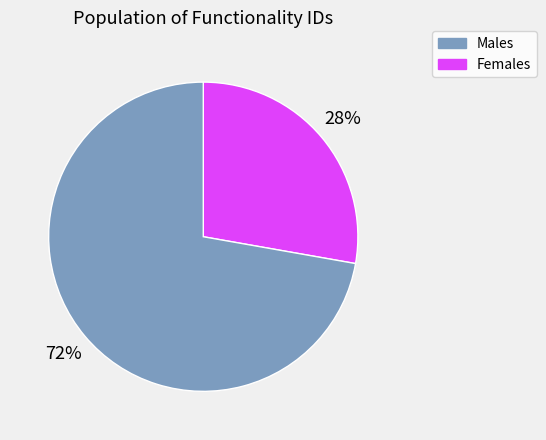

Is there a majority slice in this chart?

Yes